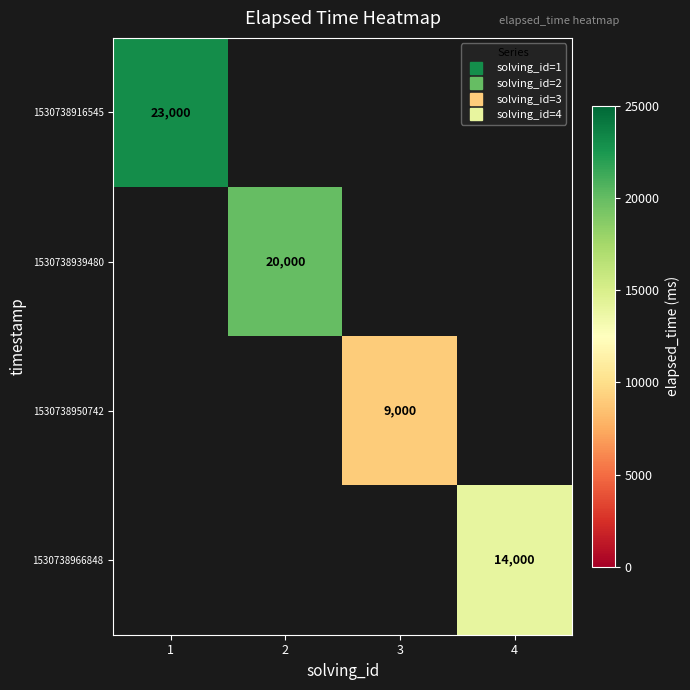

What is the maximum value shown in the chart?

23000.0